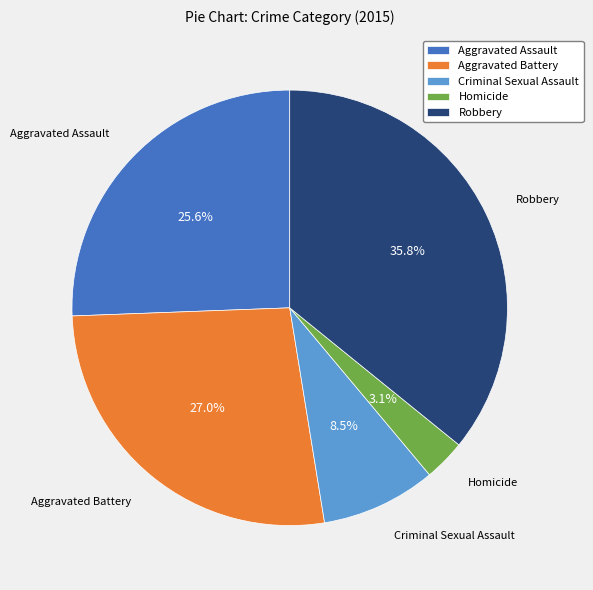

Rank the categories by value from lowest to highest.

Homicide, Criminal Sexual Assault, Aggravated Assault, Aggravated Battery, Robbery